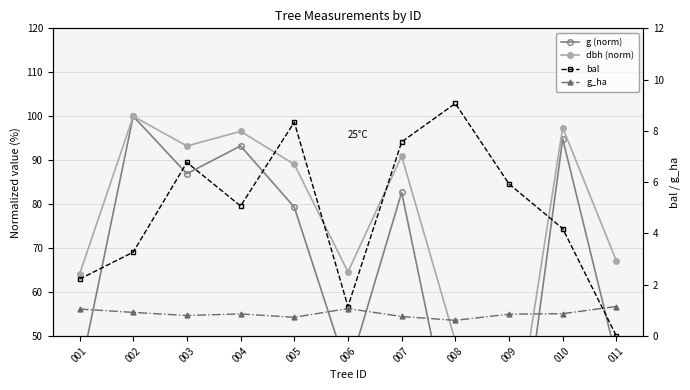

Reading left to right, what are all the values shown in this chart?

g (norm): 001=41.0	002=100.0	003=86.9	004=93.2	005=79.3	006=41.7	007=82.7	008=23.9	009=3.7	010=94.9	011=45.0
dbh (norm): 001=64.1	002=100.0	003=93.2	004=96.6	005=89.1	006=64.6	007=90.9	008=48.9	009=19.2	010=97.4	011=67.1
bal: 001=2.2	002=3.3	003=6.8	004=5.1	005=8.3	006=1.1	007=7.6	008=9.1	009=5.9	010=4.2	011=0.0
g_ha: 001=1.1	002=0.9	003=0.8	004=0.9	005=0.7	006=1.1	007=0.8	008=0.6	009=0.8	010=0.9	011=1.1